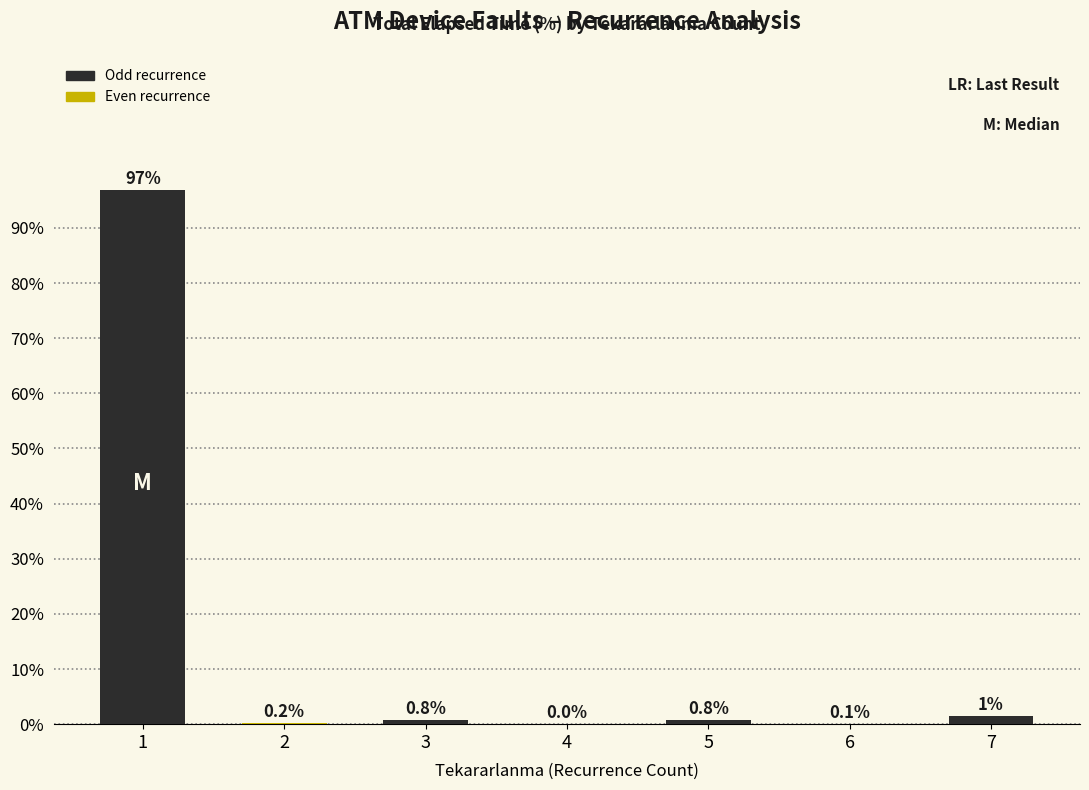

At which label is the value closest to 48?

7